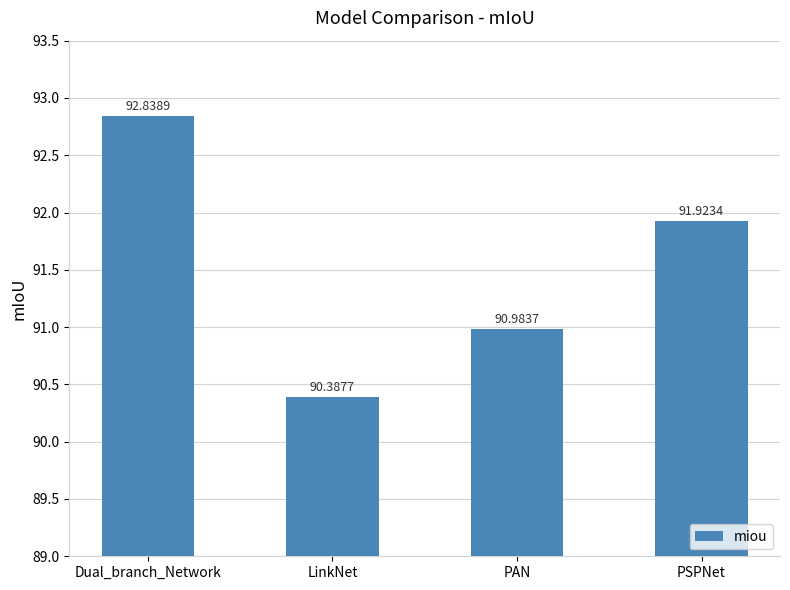

At which category does the chart reach its peak across all series?

Dual_branch_Network